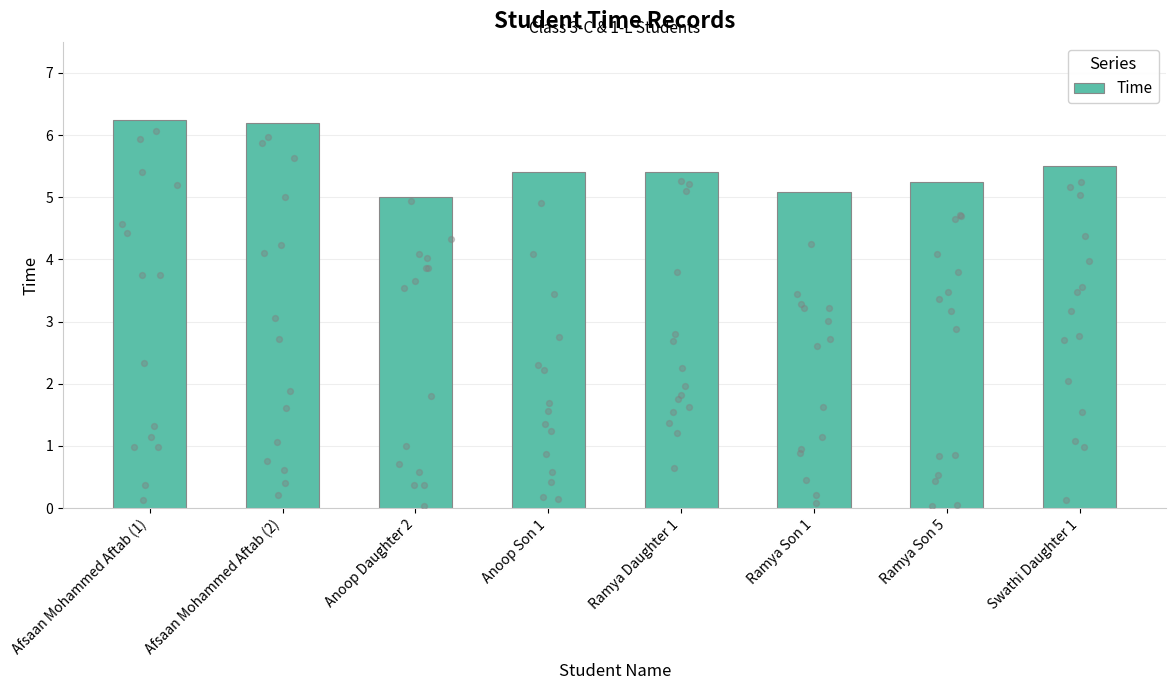

What is the change in value from Afsaan Mohammed Aftab (1) to Swathi Daughter 1?

-0.8